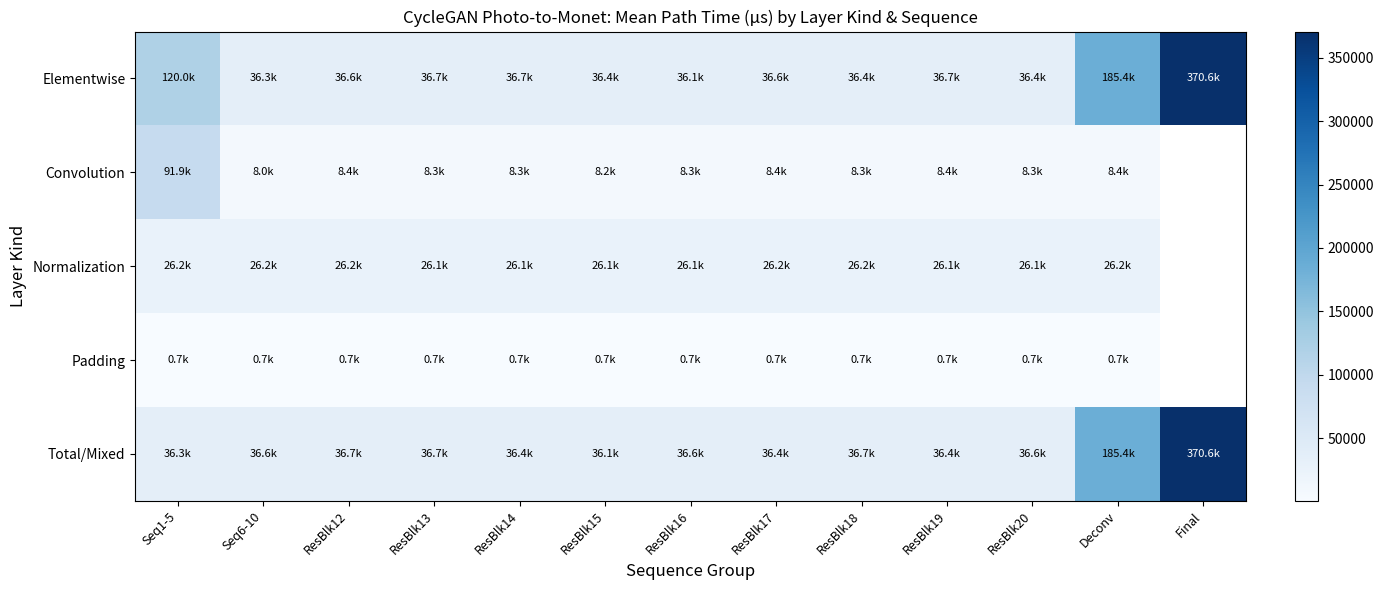

Which category has the lowest value across all series?

ResBlk15